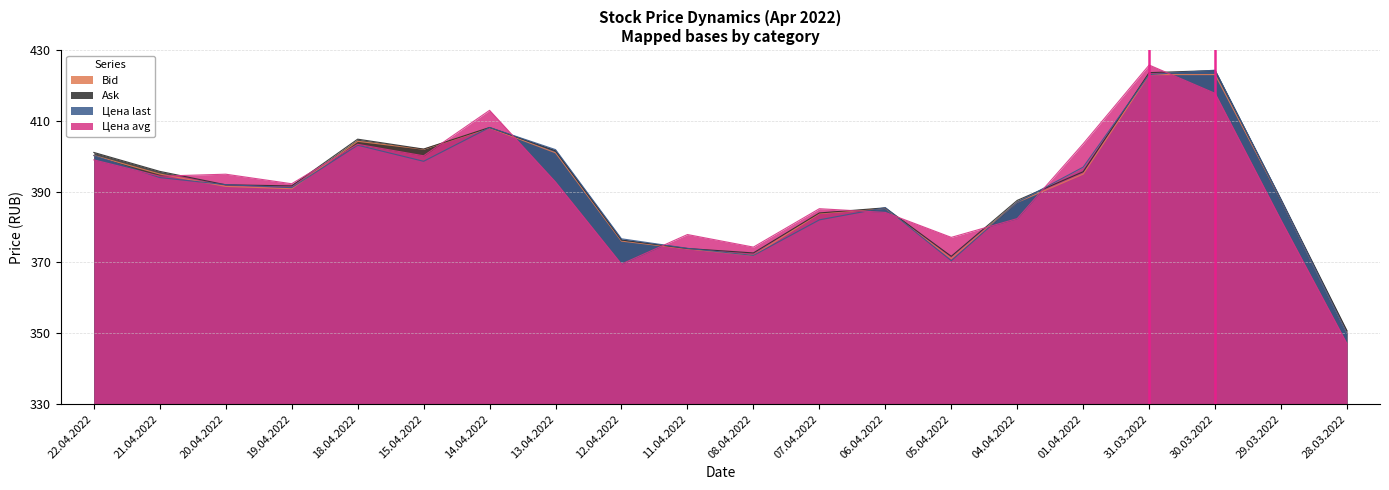

At how many categories does at least one series exceed 68?

8